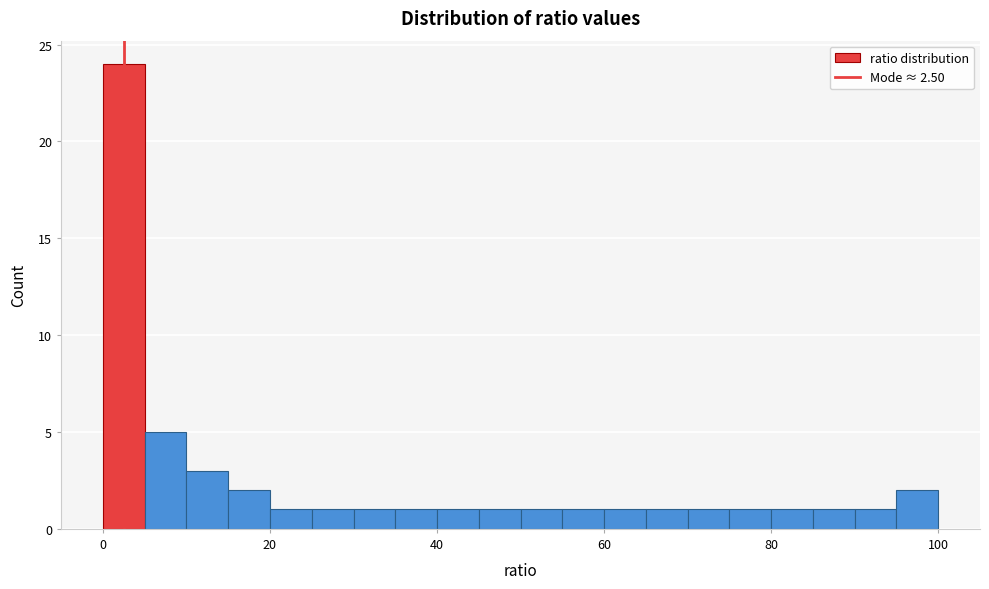

Read against the x-axis, roughly where is the centre of the tallest bar?

2